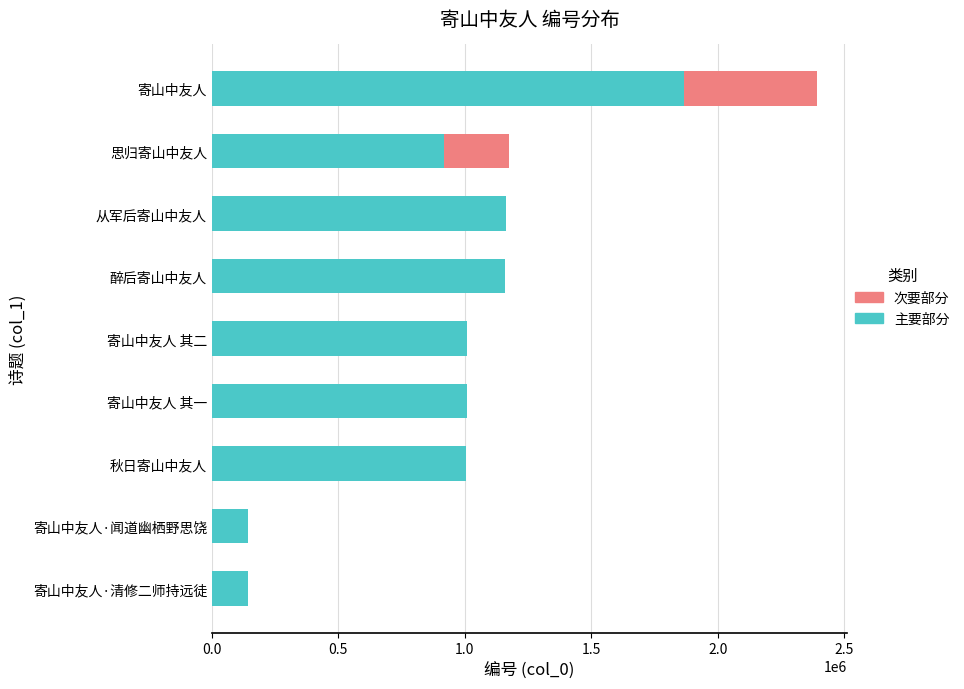

What is the average value of the 主要部分 series?

935857